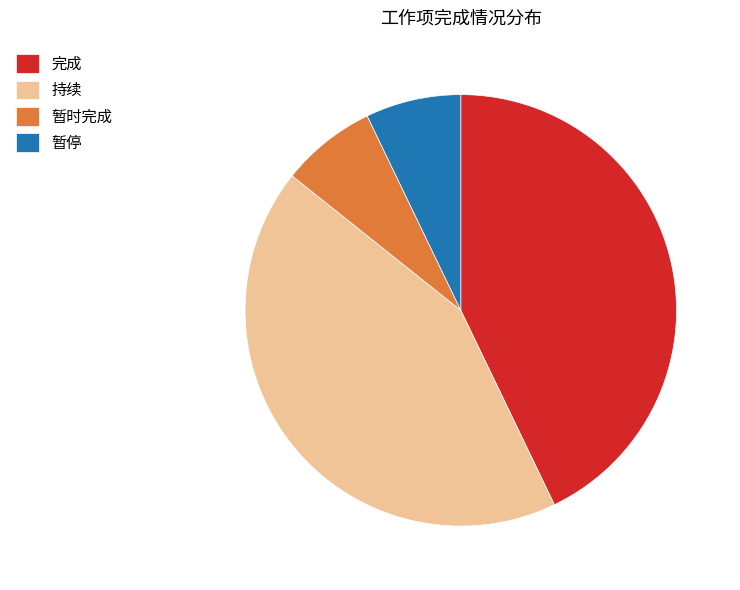

The 完成 slice represents 55% of the pie. True or false?

False